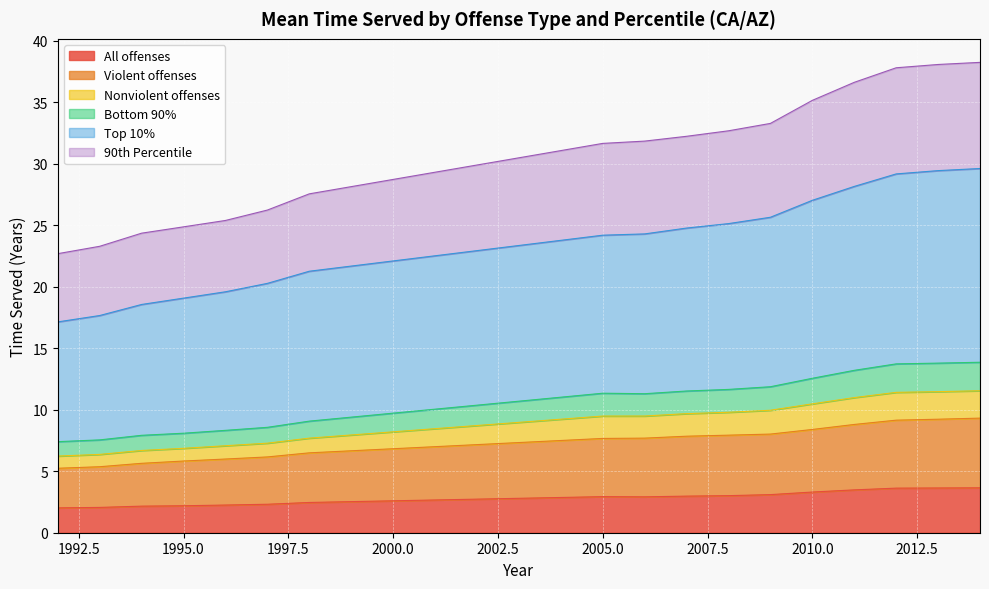

In Nonviolent offenses, how many points are lower than both neighbors (excluding endpoints)?

1